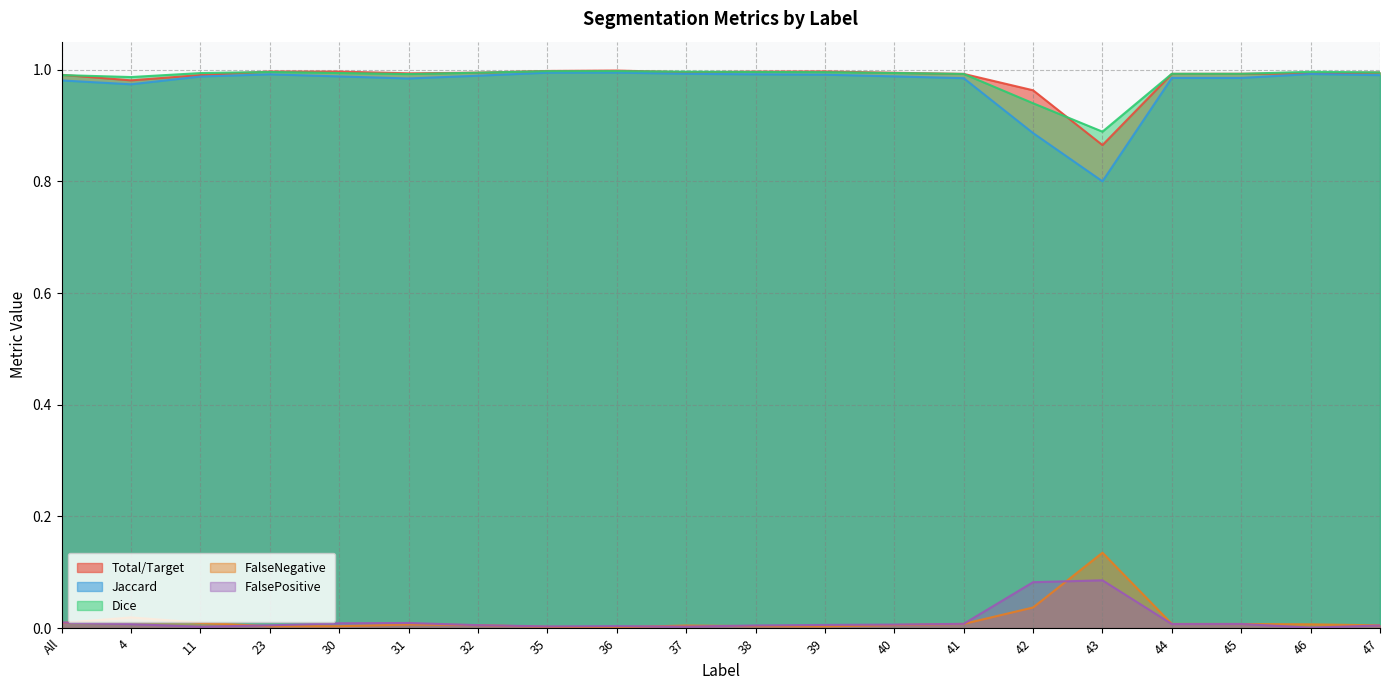

Which category has the lowest value in the FalsePositive series?

46